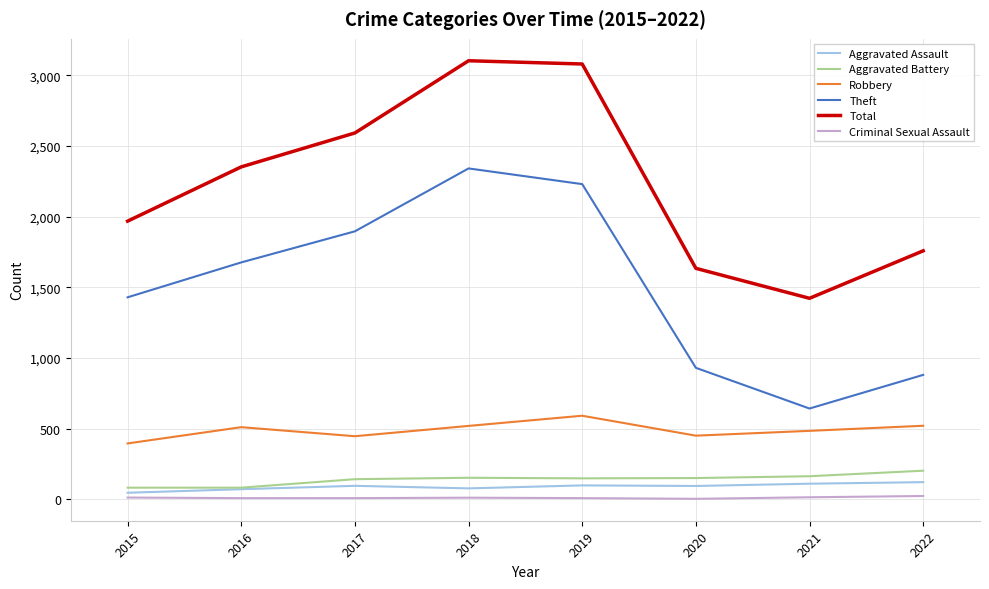

What is the lowest value of the Theft series?

642